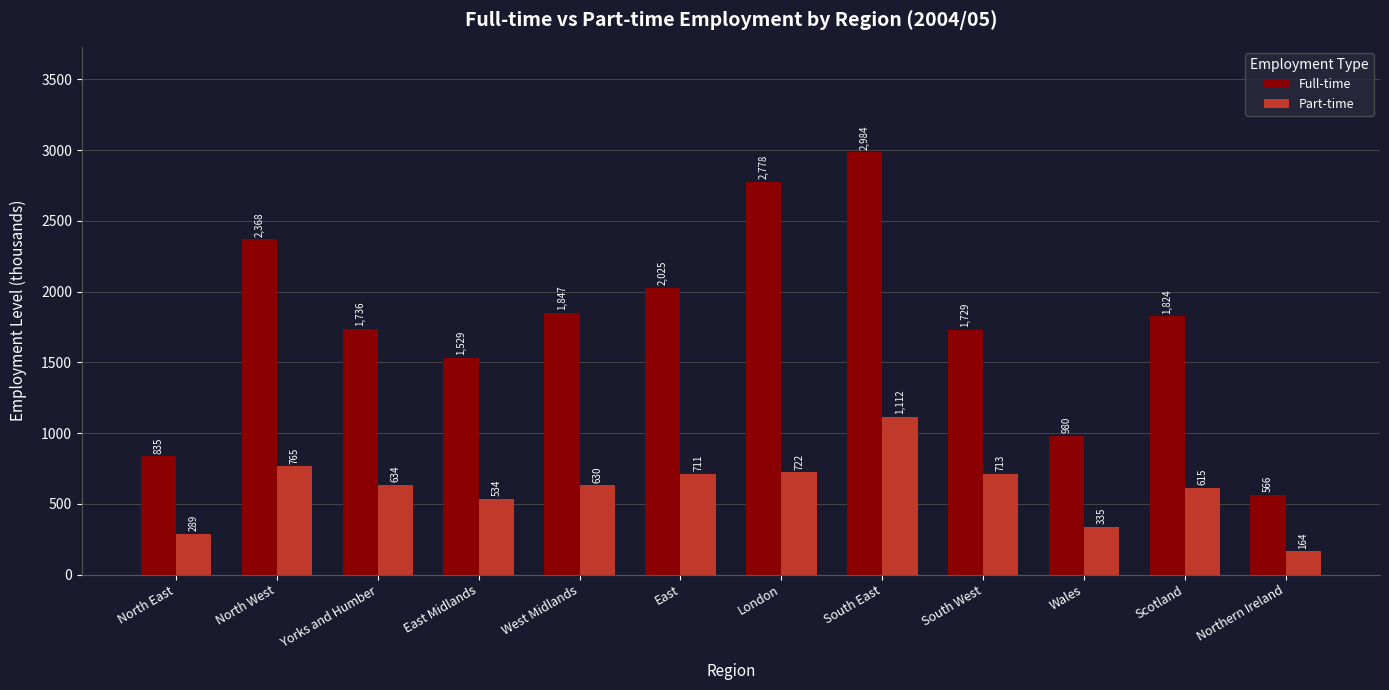

What value does the Part-time series have at Wales?

335.5